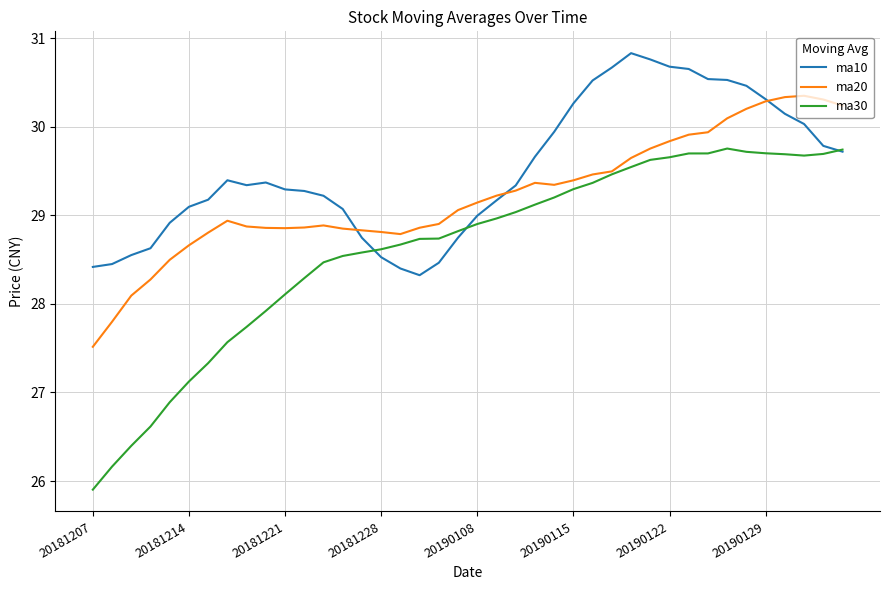

Which series has the widest spread of values?

ma30